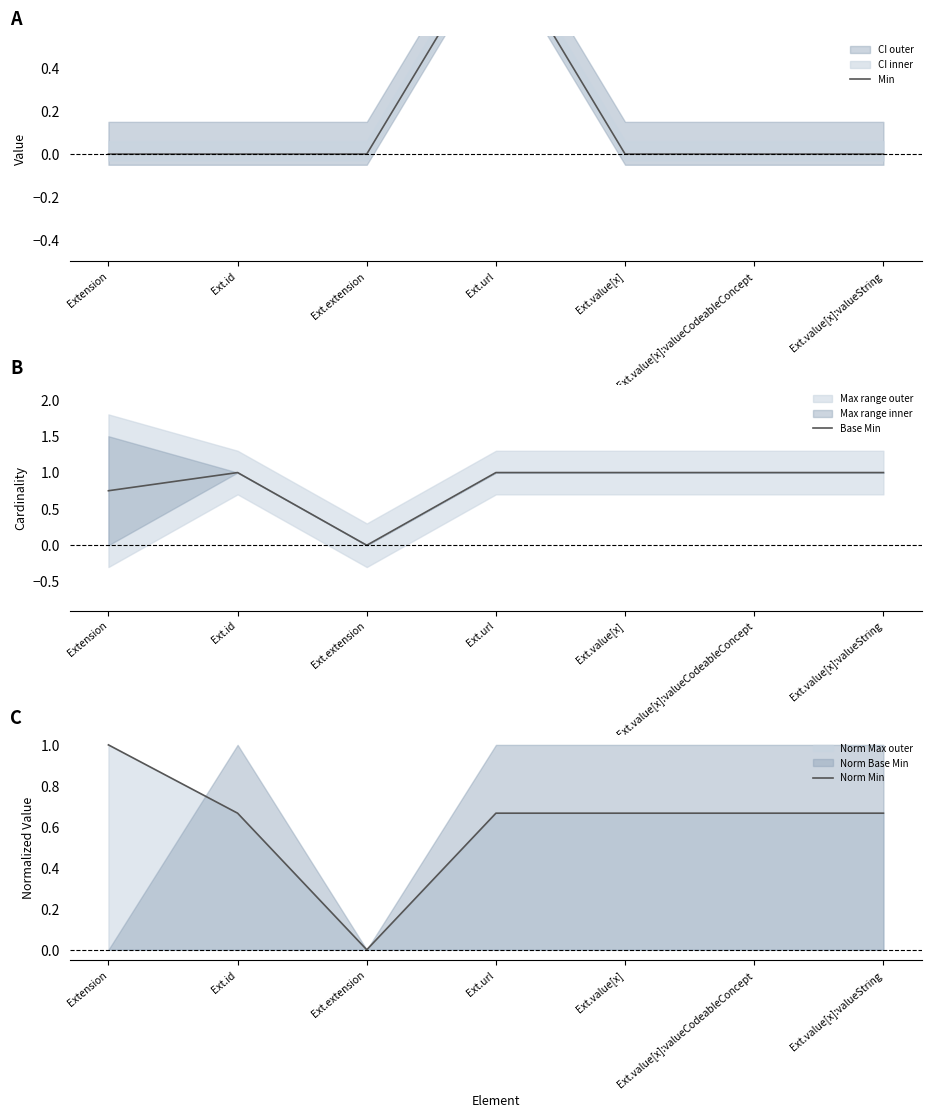

Is it true that Base Min equals 1.6 at Ext.id?

False